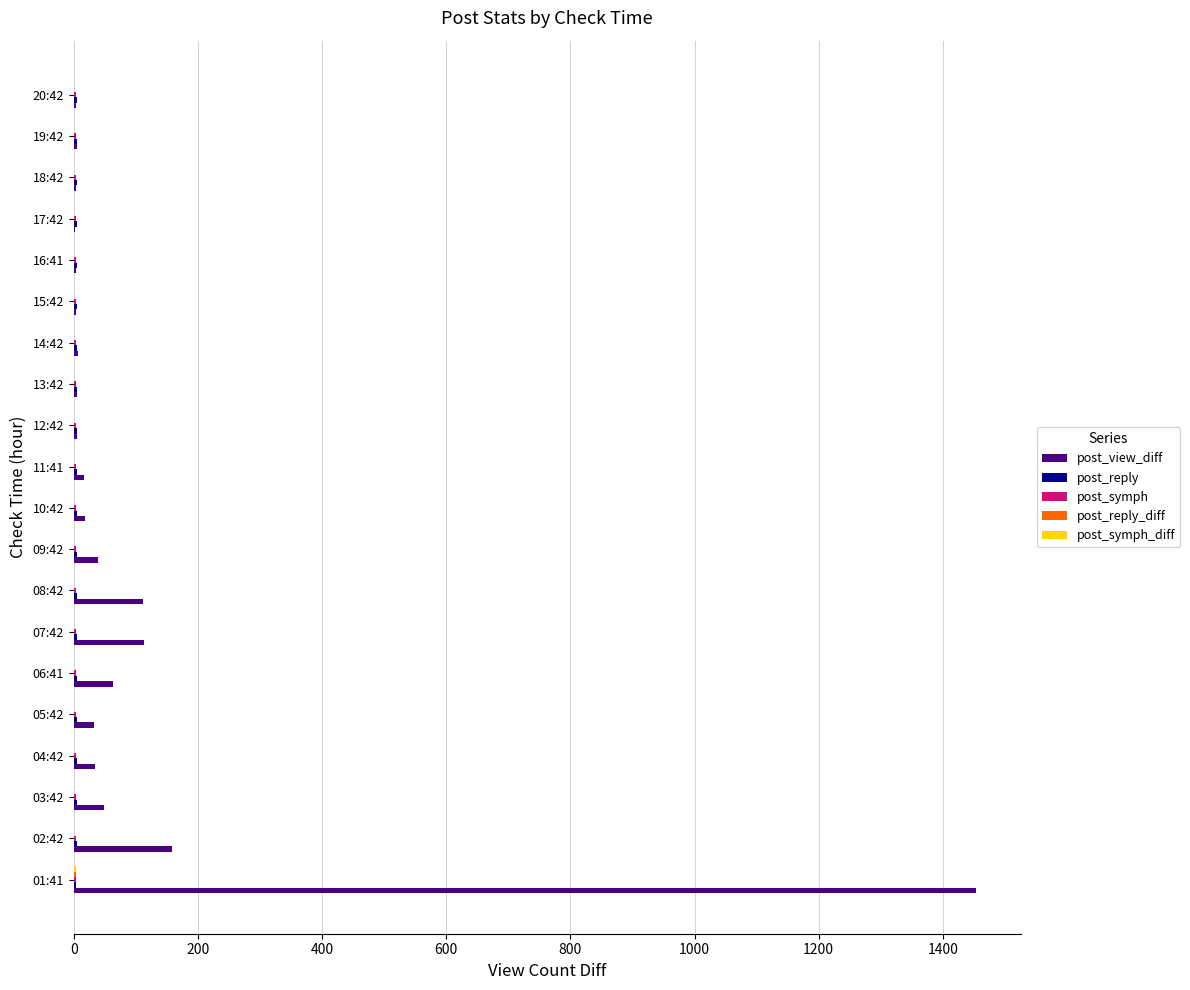

Which series has the largest range (max minus min)?

post_view_diff